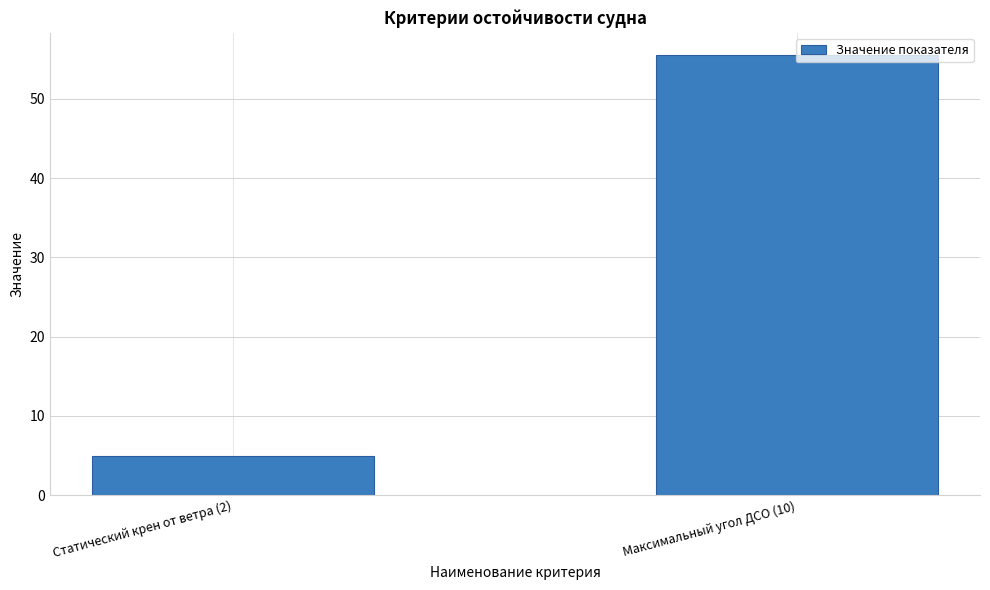

What is the label of the 2nd bar from the left?

Максимальный угол ДСО (10)